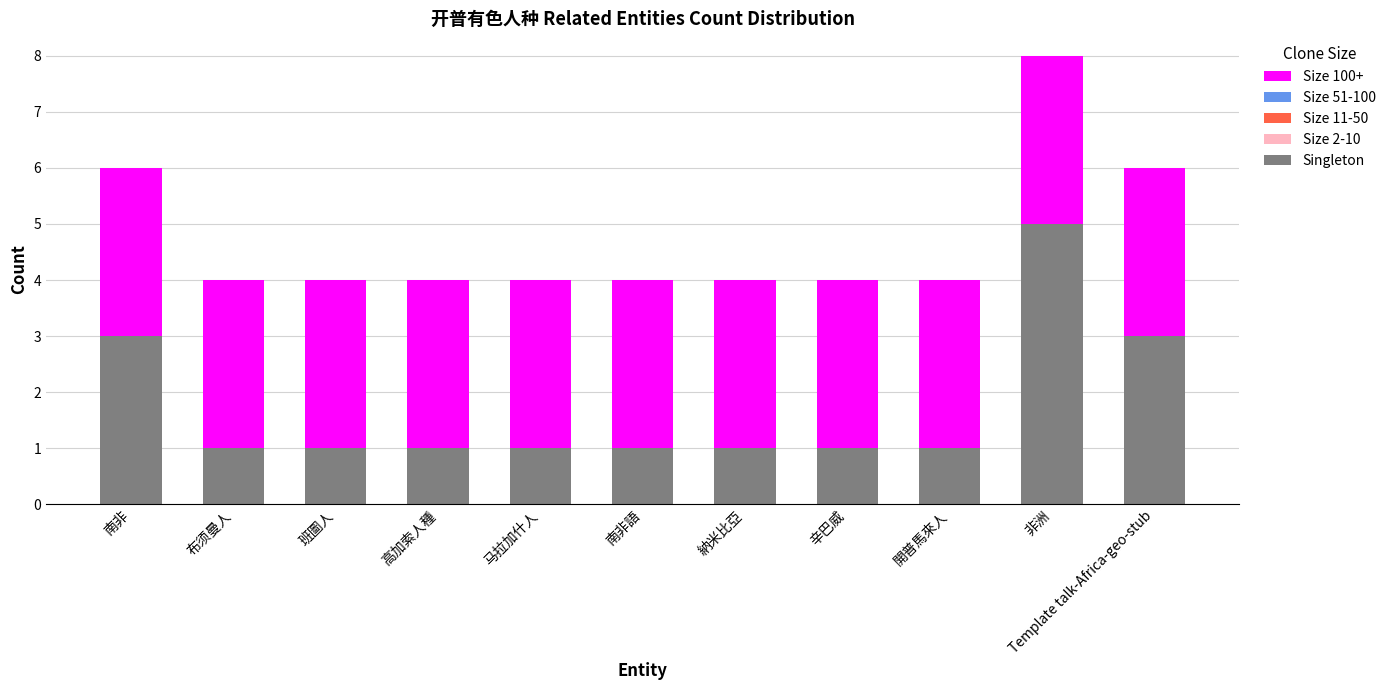

What is the difference between the maximum and second lowest values in the Singleton series?

4